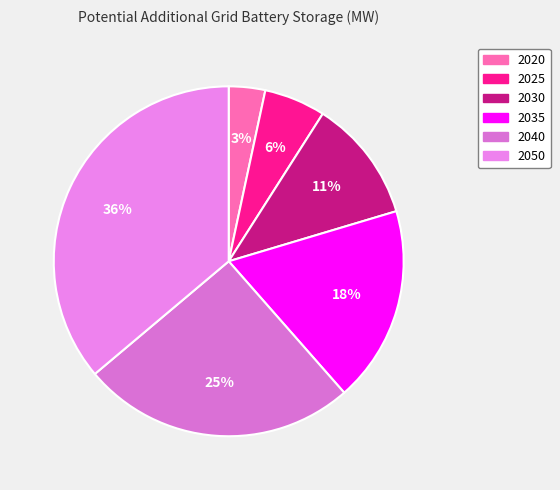

Count the number of slices in the pie.

6